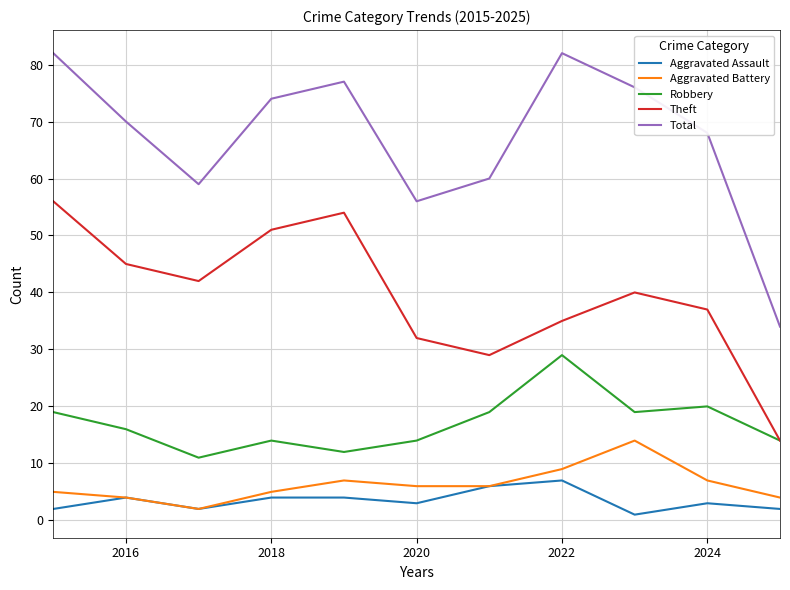

How many lines are shown in the chart?

5